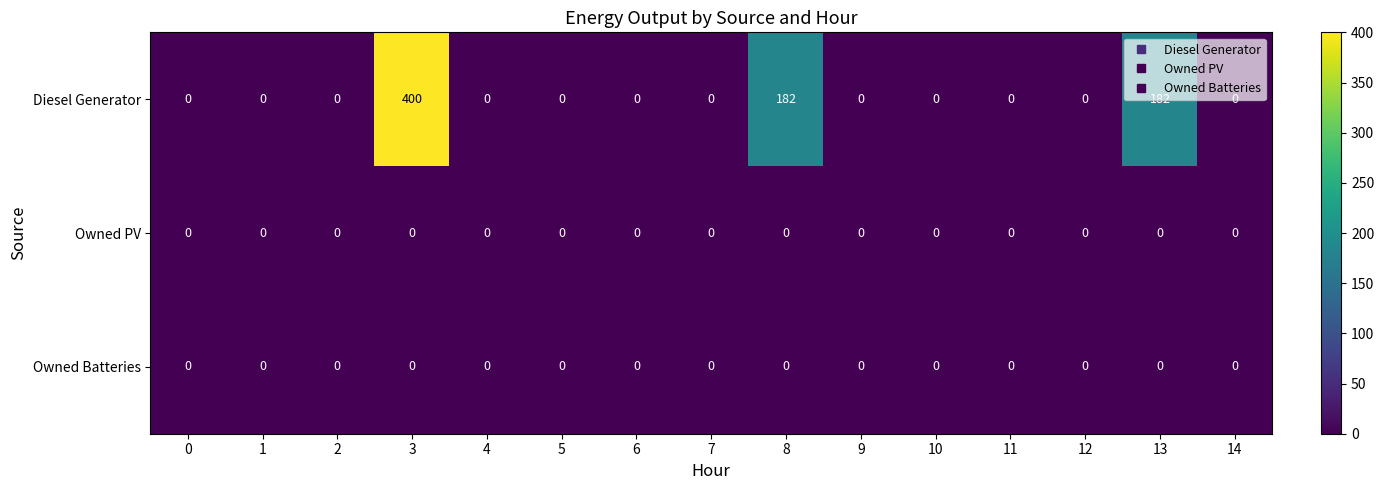

How many data points does each series have?

15